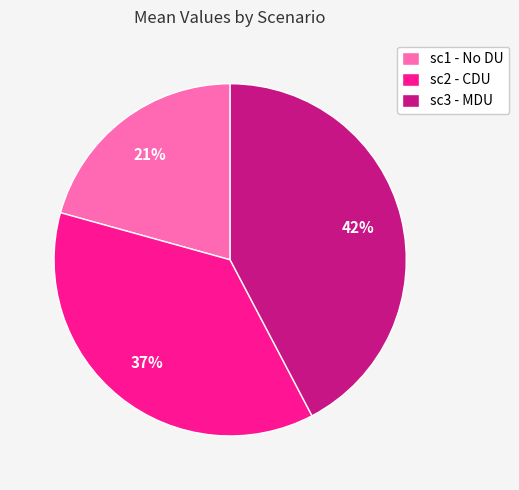

How many slices are in this pie chart?

3